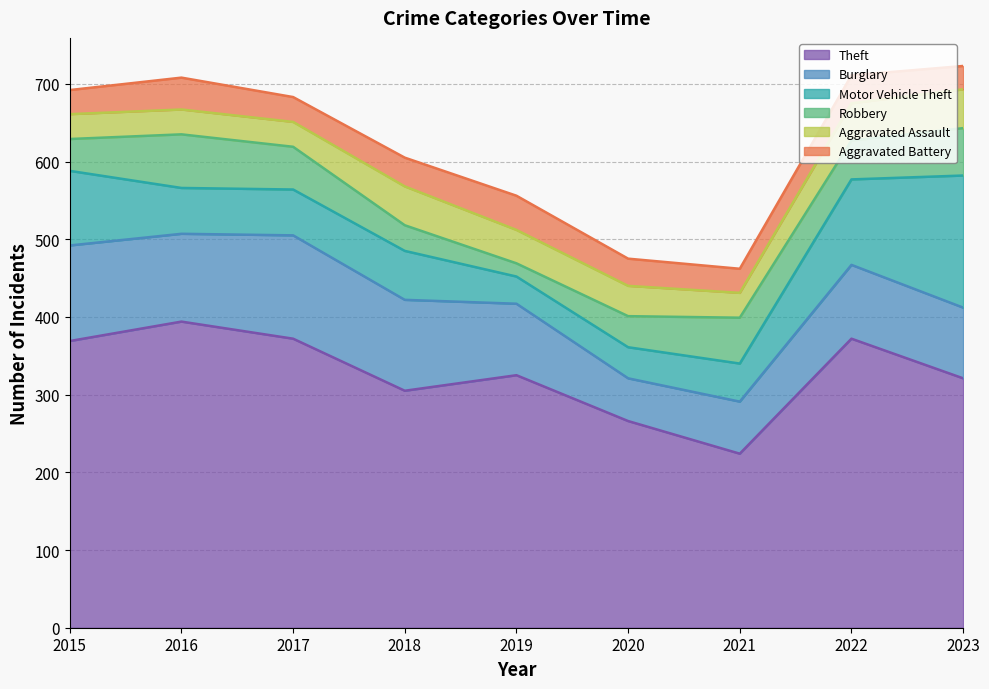

What is the value of the Theft point at the 6th from the left?

266